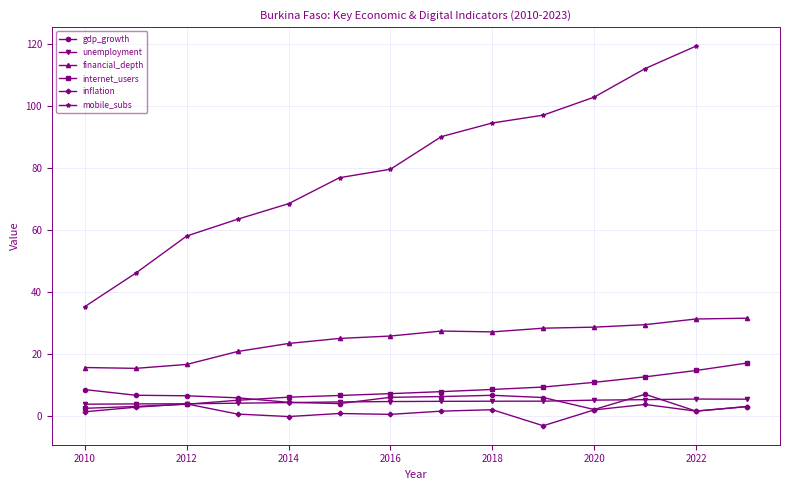

What is the difference between the second highest and second lowest values in the internet_users series?

11.6